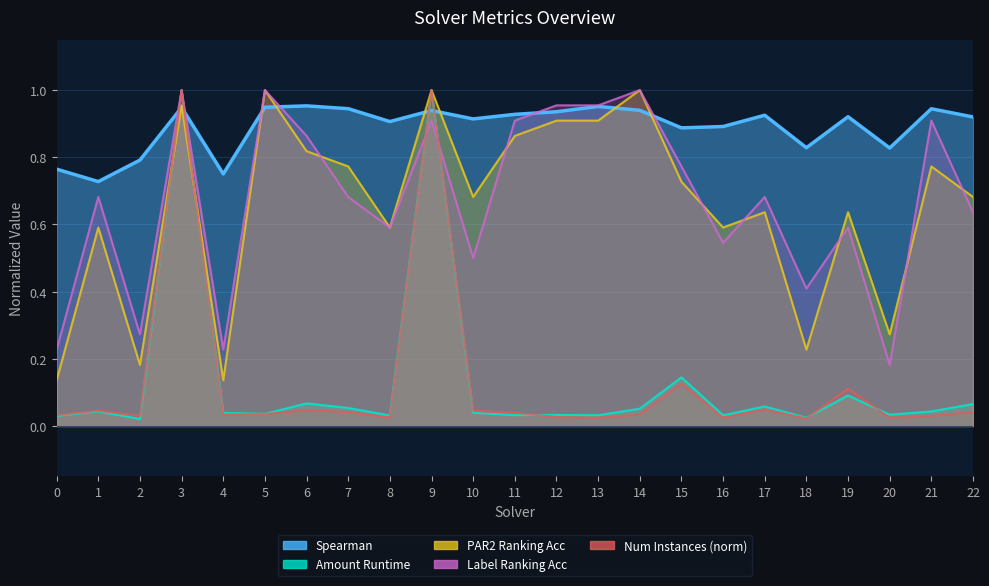

At which label does label_ranking_acc reach its minimum?

20